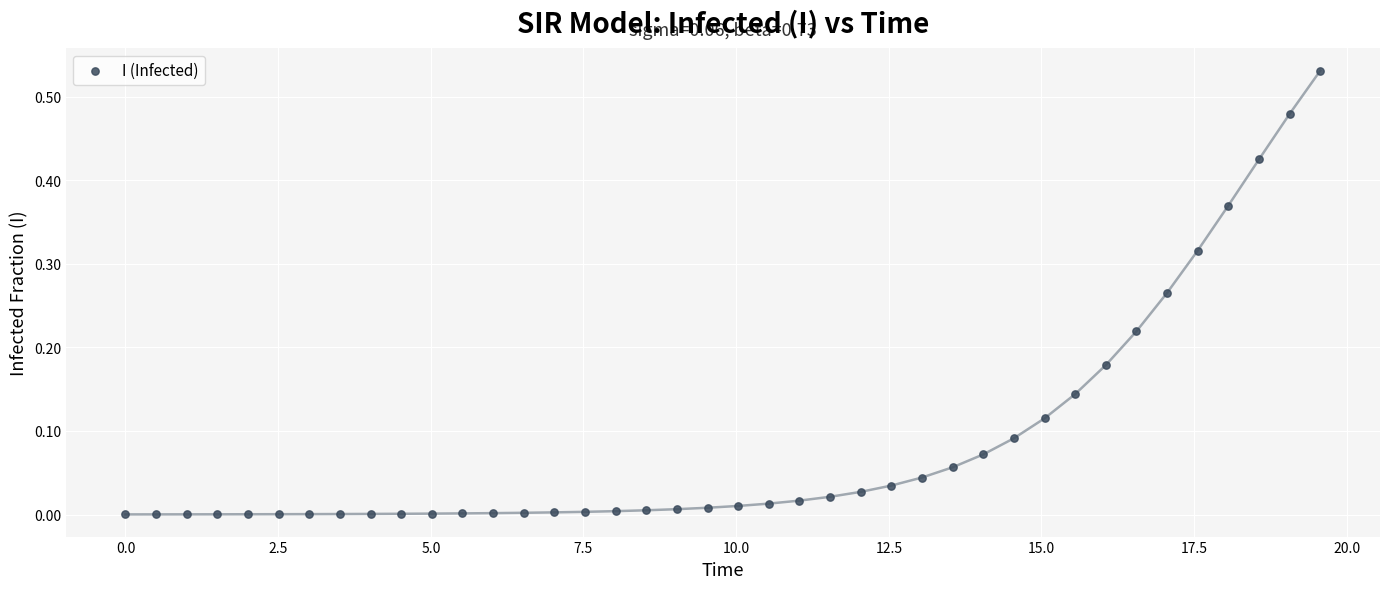

What is the range of X values (max minus min)?

19.6